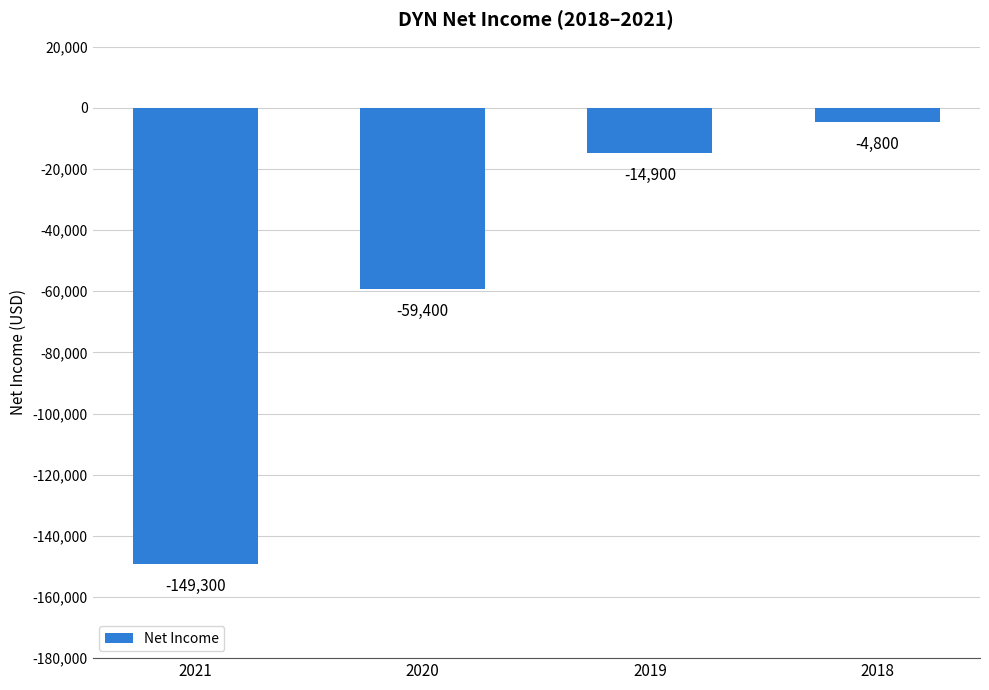

What is the minimum value shown in the chart?

-149300